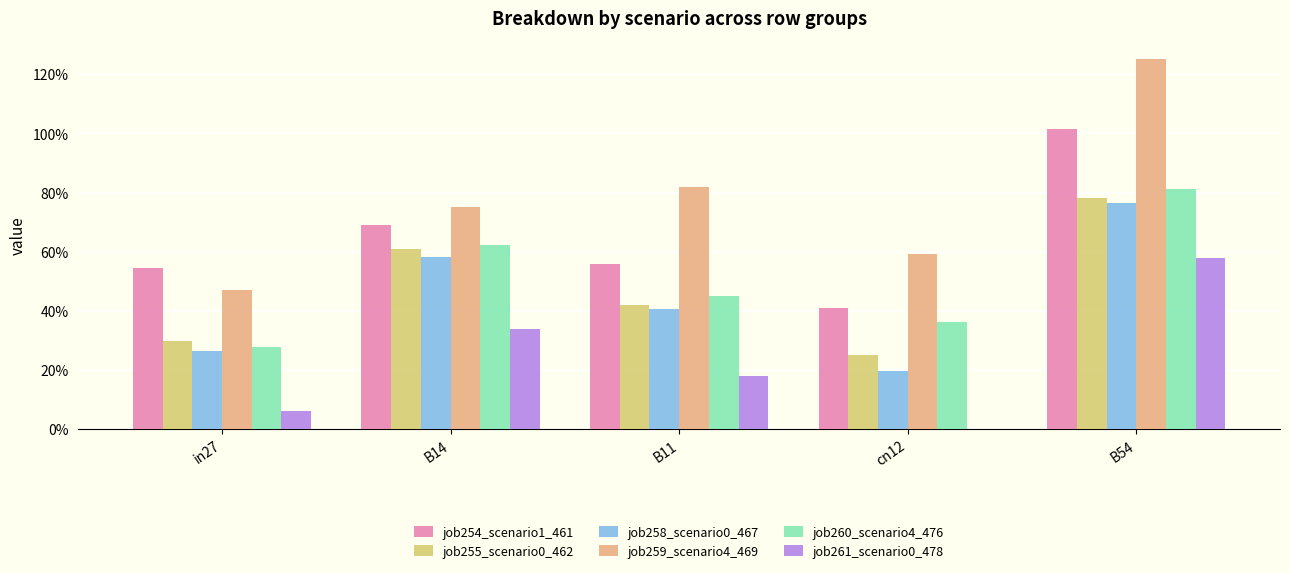

What is the label of the 4th bar from the left?

cn12